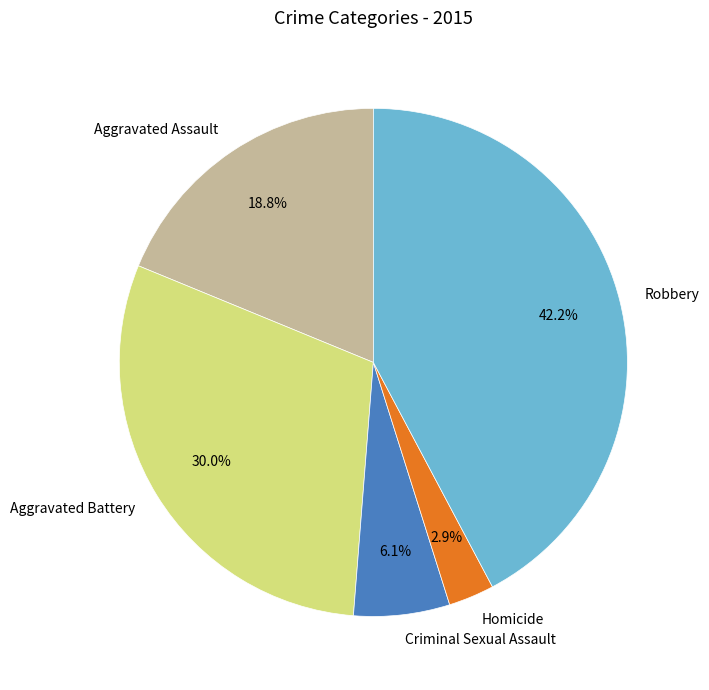

Do Aggravated Assault and Robbery together represent more than half of the pie?

Yes